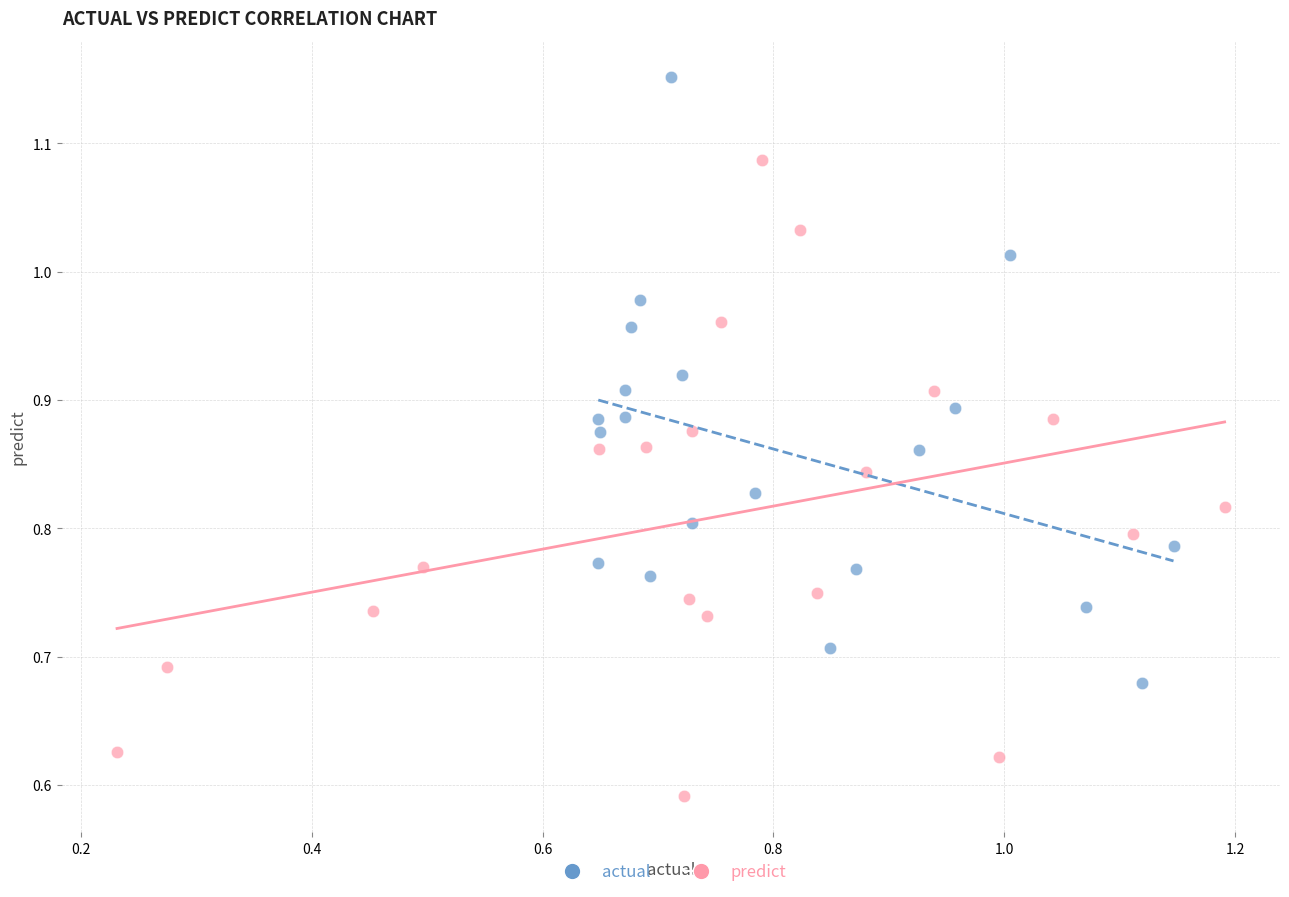

Which series contains the lowest Y value?

predict